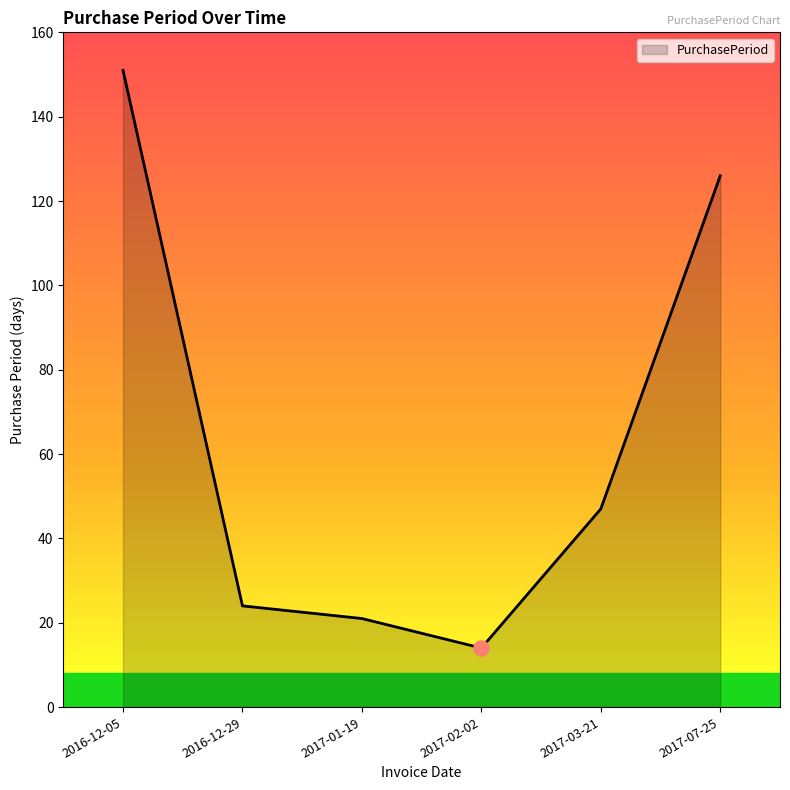

Between 2017-07-25 and 2016-12-05, which is larger?

2016-12-05